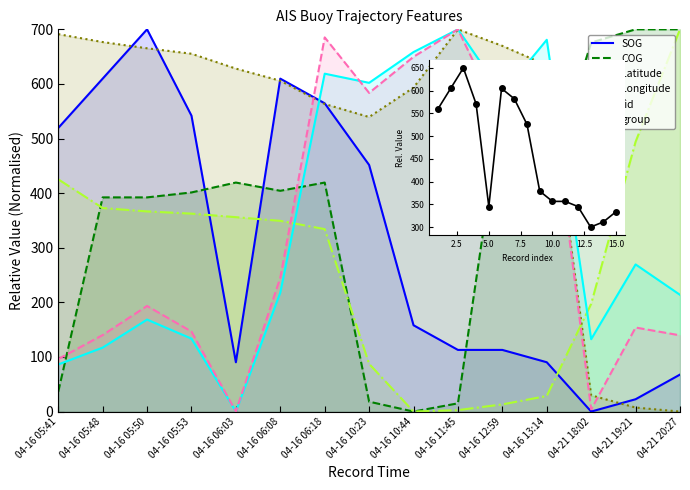

How many interior local peaks does the fid series have?

5